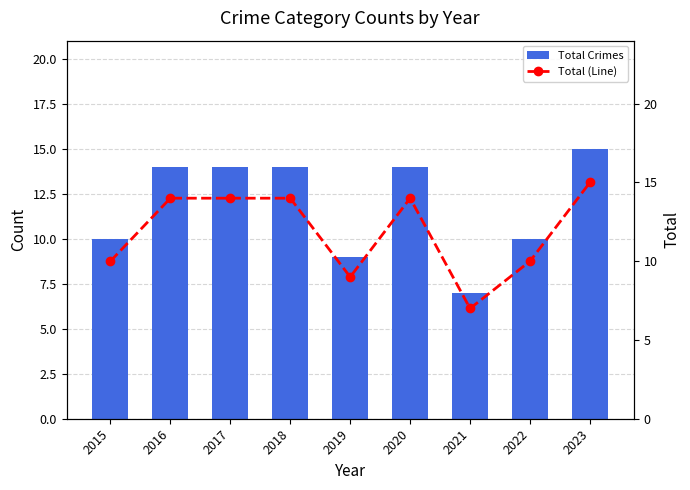

What are all the series names shown in the legend?

Total Crimes, Total (Line)